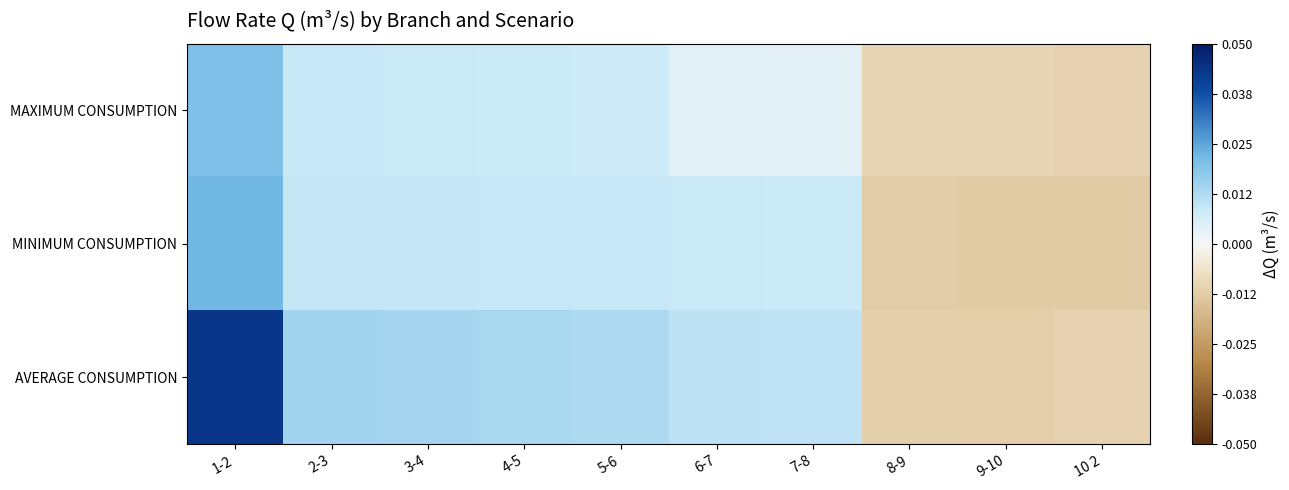

Between 1-2 and 9-10, which series saw the biggest shift?

AVERAGE CONSUMPTION